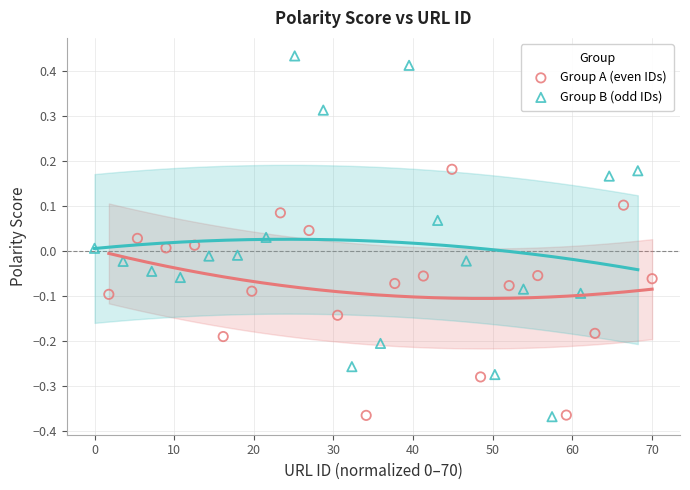

Which series has the widest spread of Y values?

Group B (odd IDs)